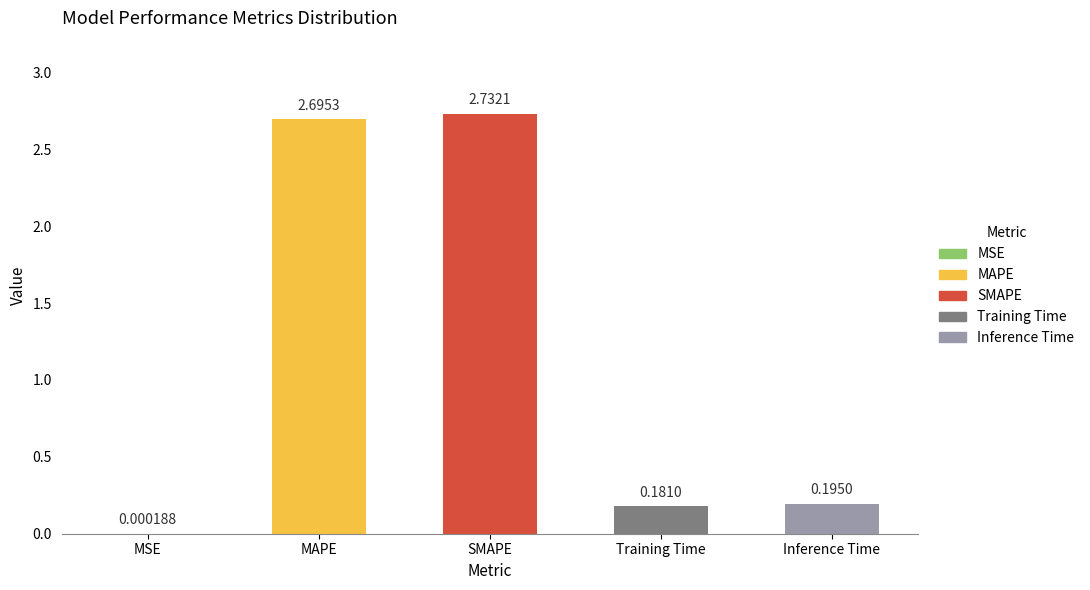

Which label corresponds to the largest value in the chart?

SMAPE